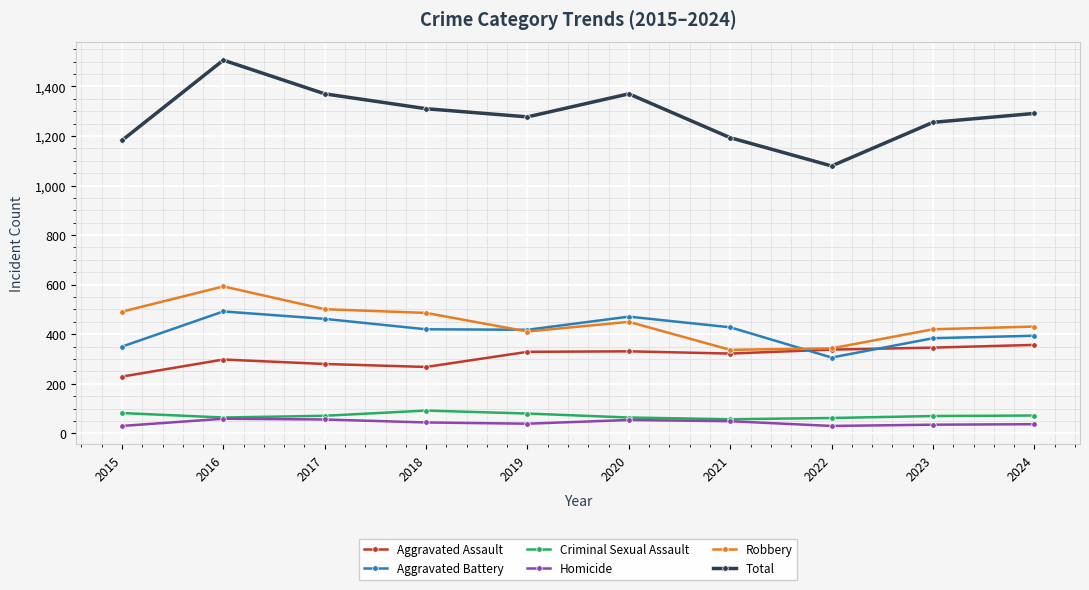

How many values in the Aggravated Assault series are below 329?

5